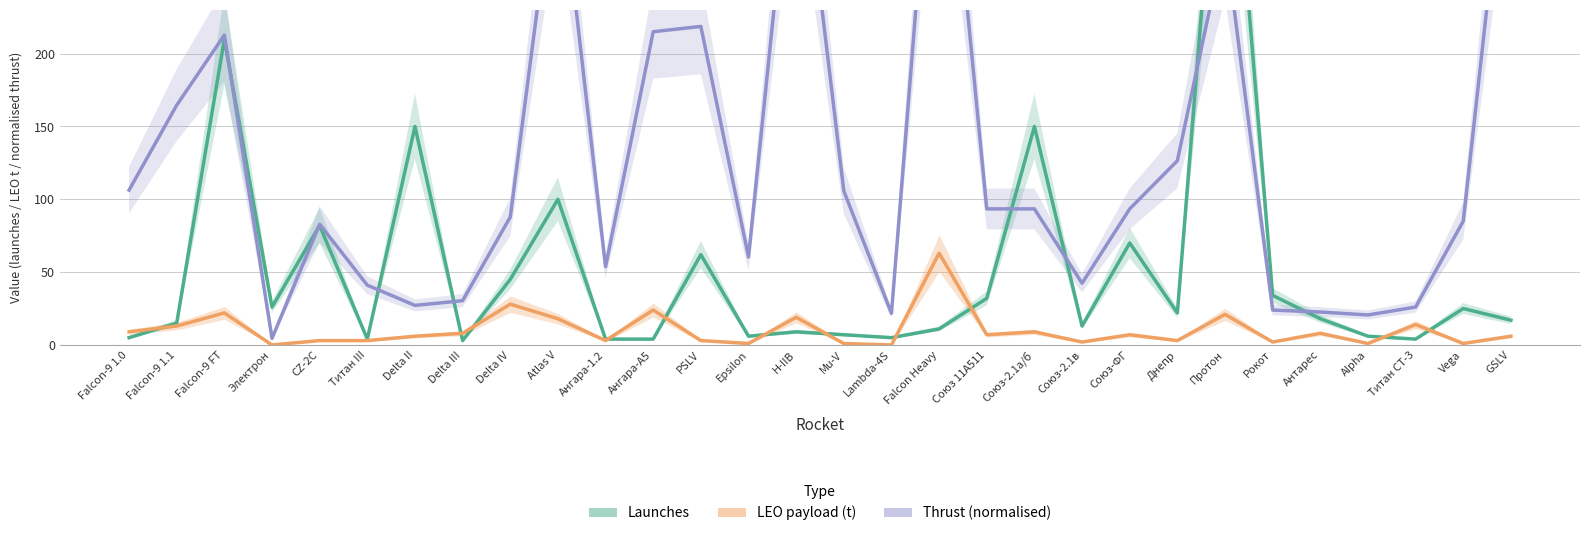

Is it true that LEO payload (t) equals 13.0 at Falcon-9 1.1?

True